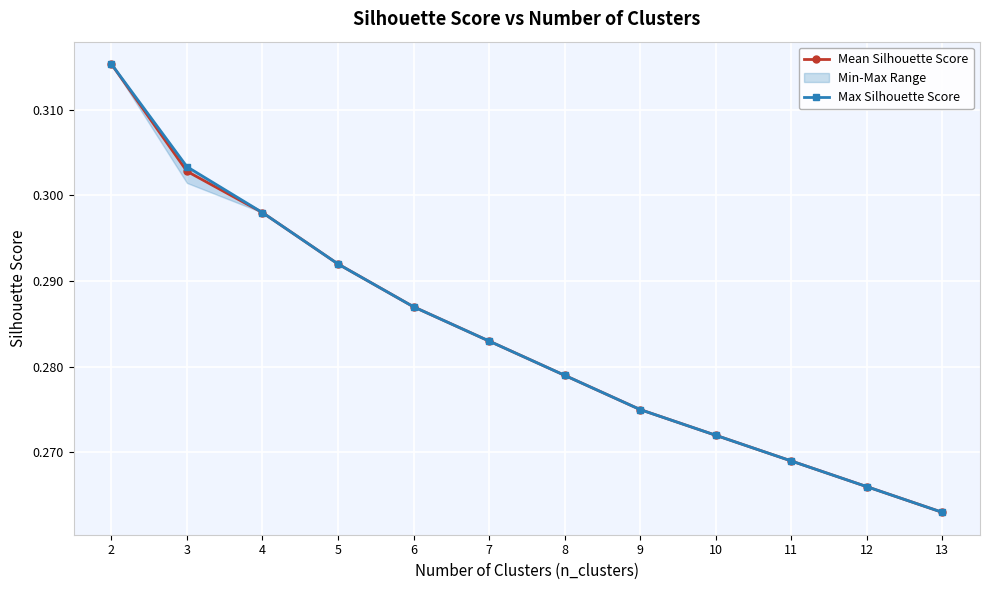

What is the value of the Max Silhouette Score point at the 3rd from the left?

0.3